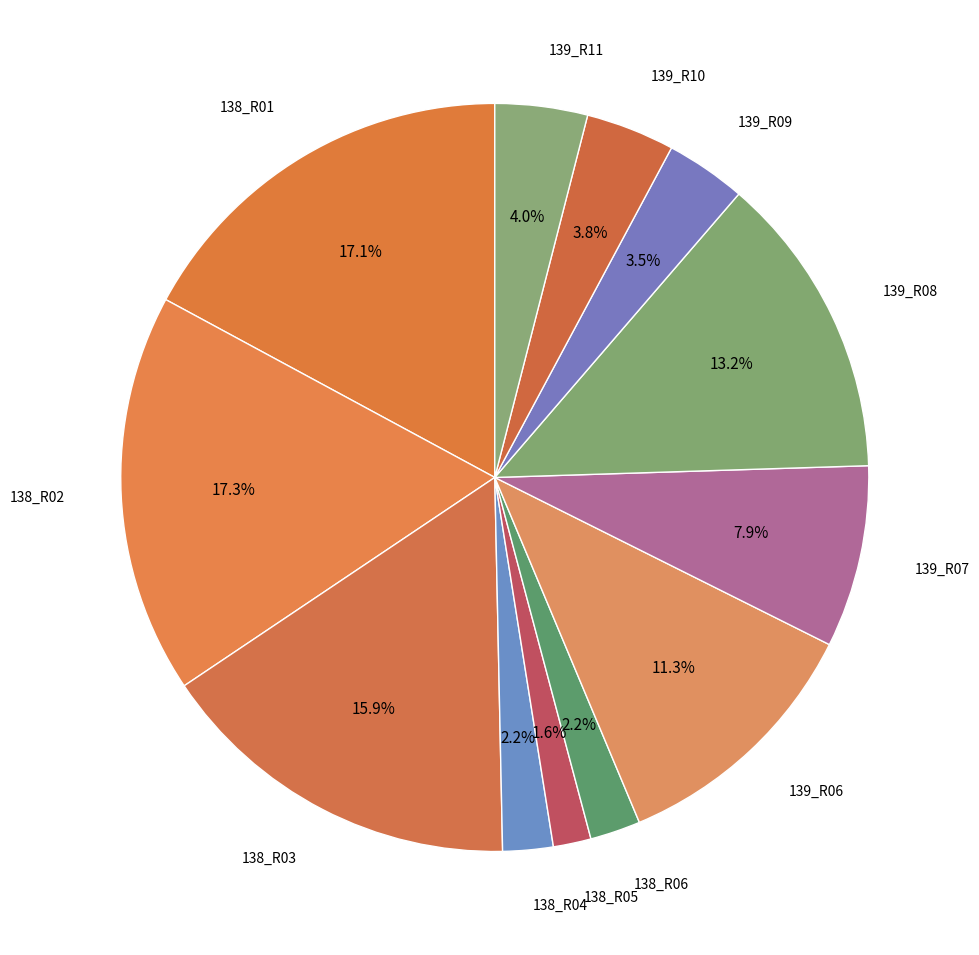

To the nearest percent, what is the average slice percentage?

8%